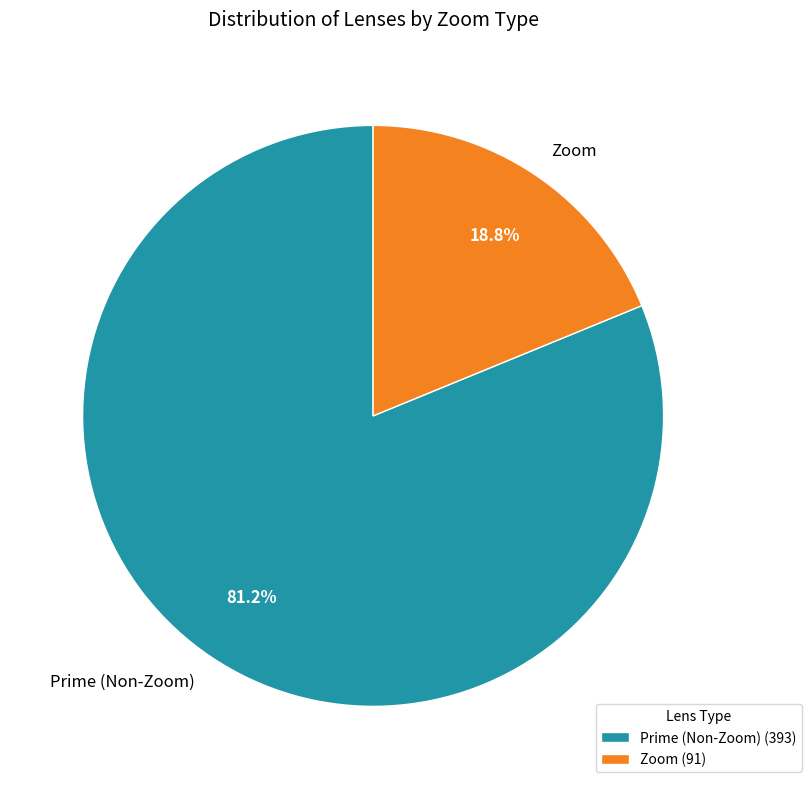

What is the total percentage of Prime (Non-Zoom) and Zoom?

100.0%